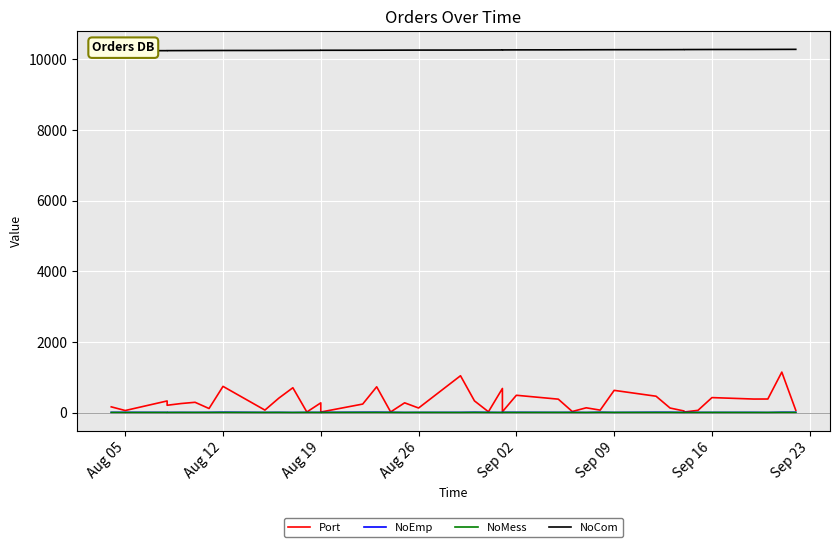

True or false: Port and NoCom cross at least once.

False